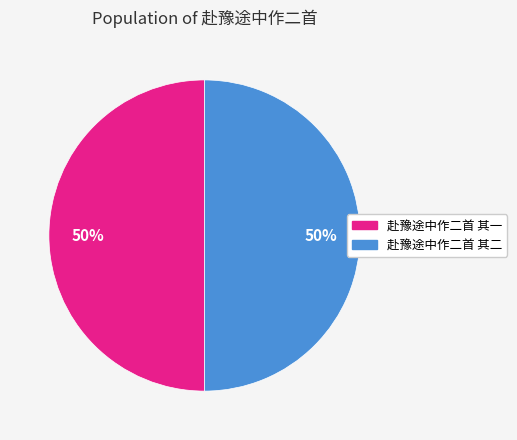

Combined, do 赴豫途中作二首 其一 and 赴豫途中作二首 其二 account for over 50%?

Yes